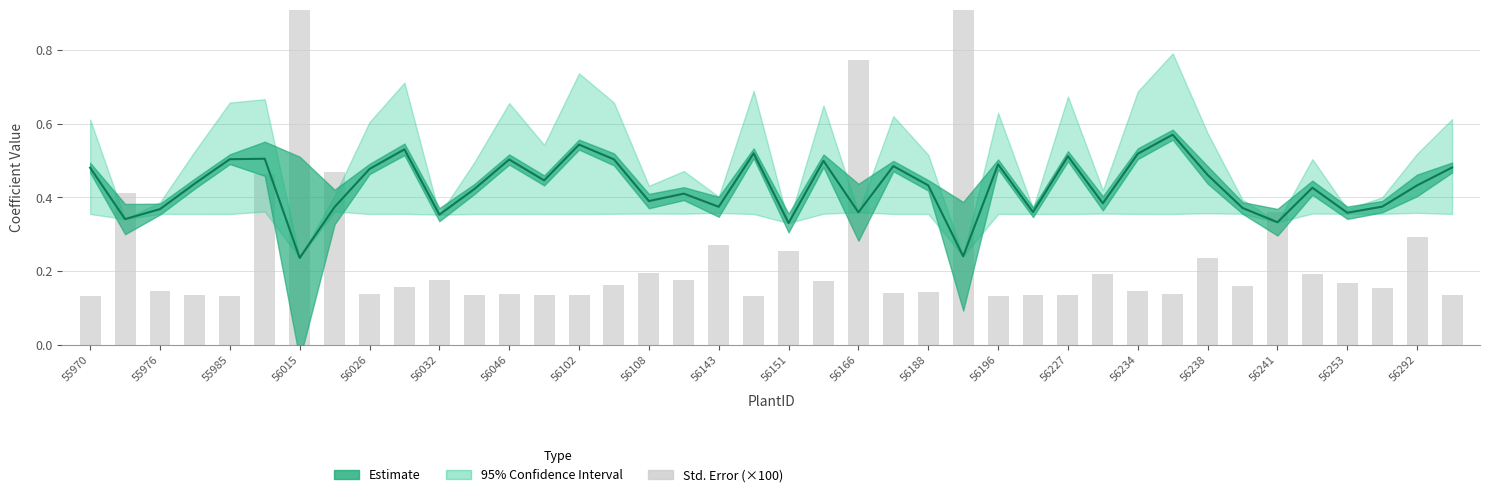

Read the Std.Err. (×100) value at 39.

0.1